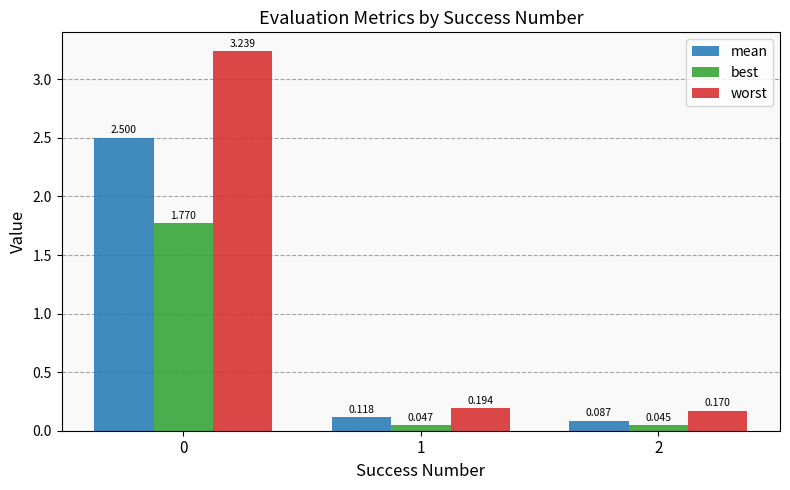

Is the value of best at 0 greater than the value of mean at 0?

No